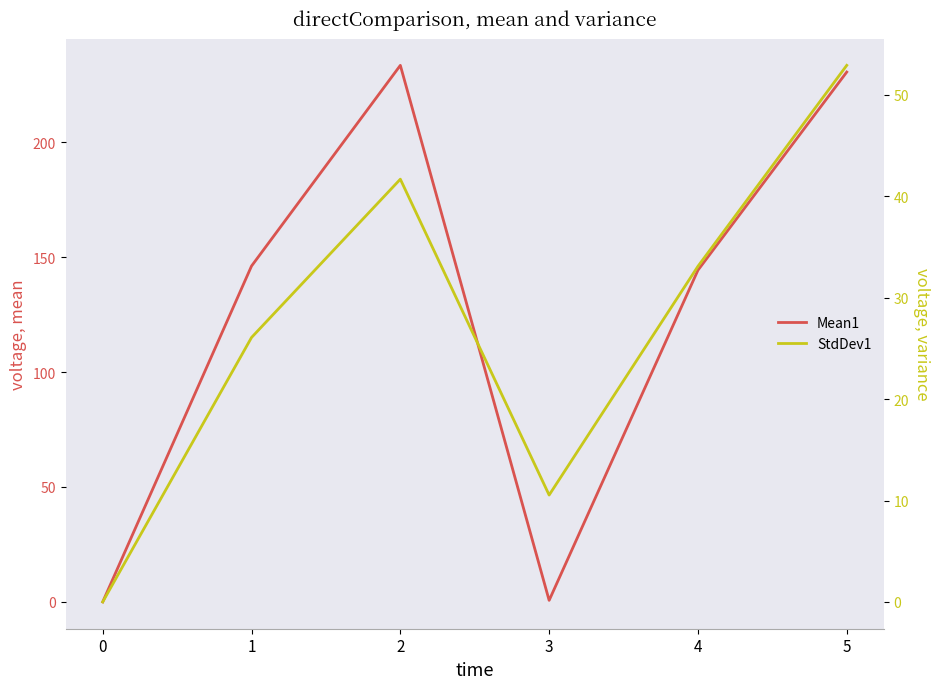

Reading right to left, list all the values displayed in this chart.

Mean1: 5=230.5	4=144.3	3=0.7	2=233.5	1=146.1	0=0.0
StdDev1: 5=52.9	4=33.1	3=10.5	2=41.7	1=26.1	0=0.0